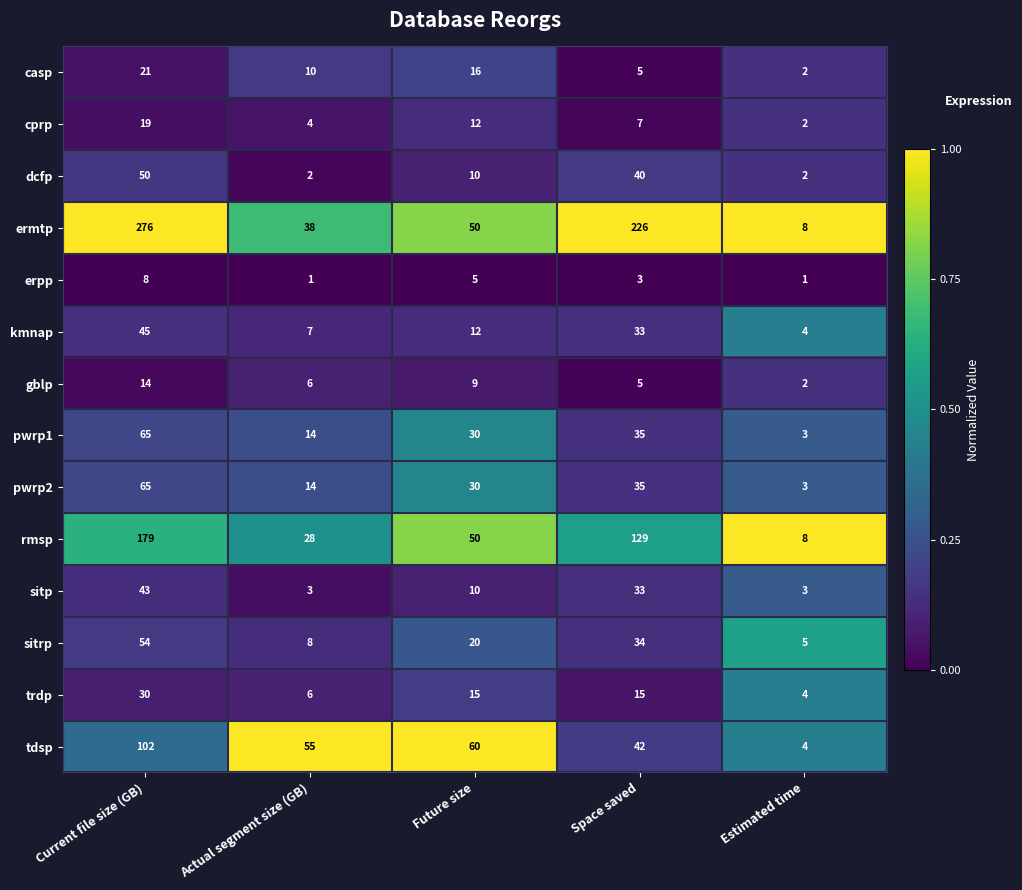

Is it true that rmsp equals 56 at Space saved?

False